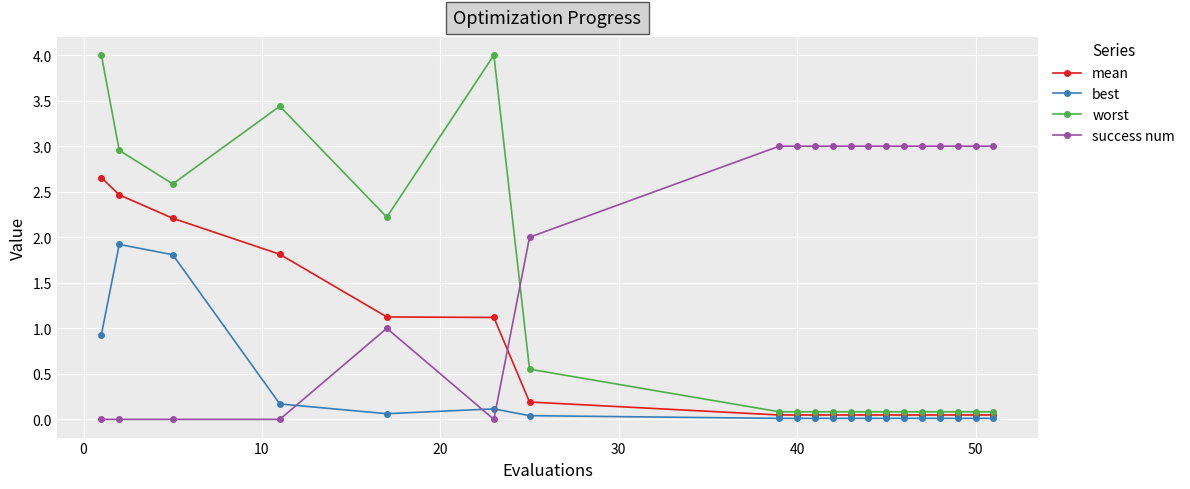

Rank the series by their average value, from lowest to highest.

best, mean, worst, success num